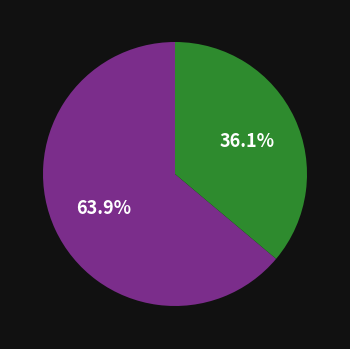

Is there a majority slice in this chart?

Yes